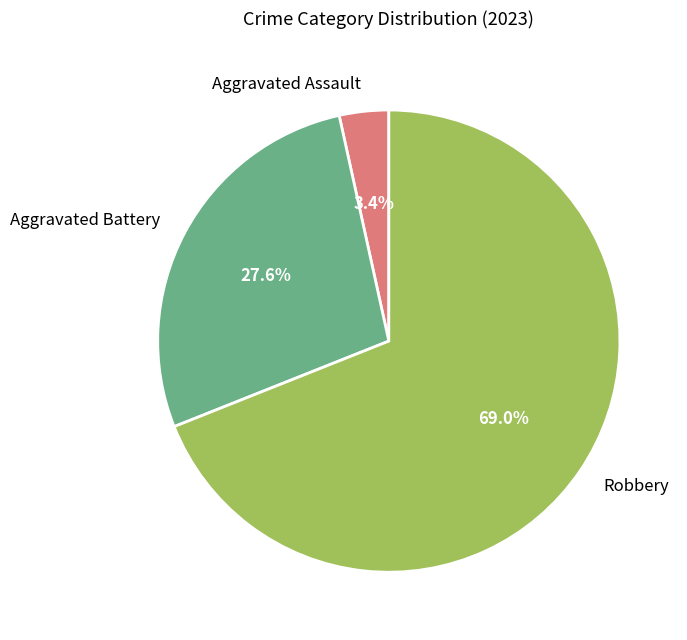

What percentage is NOT represented by Aggravated Assault?

96.6%